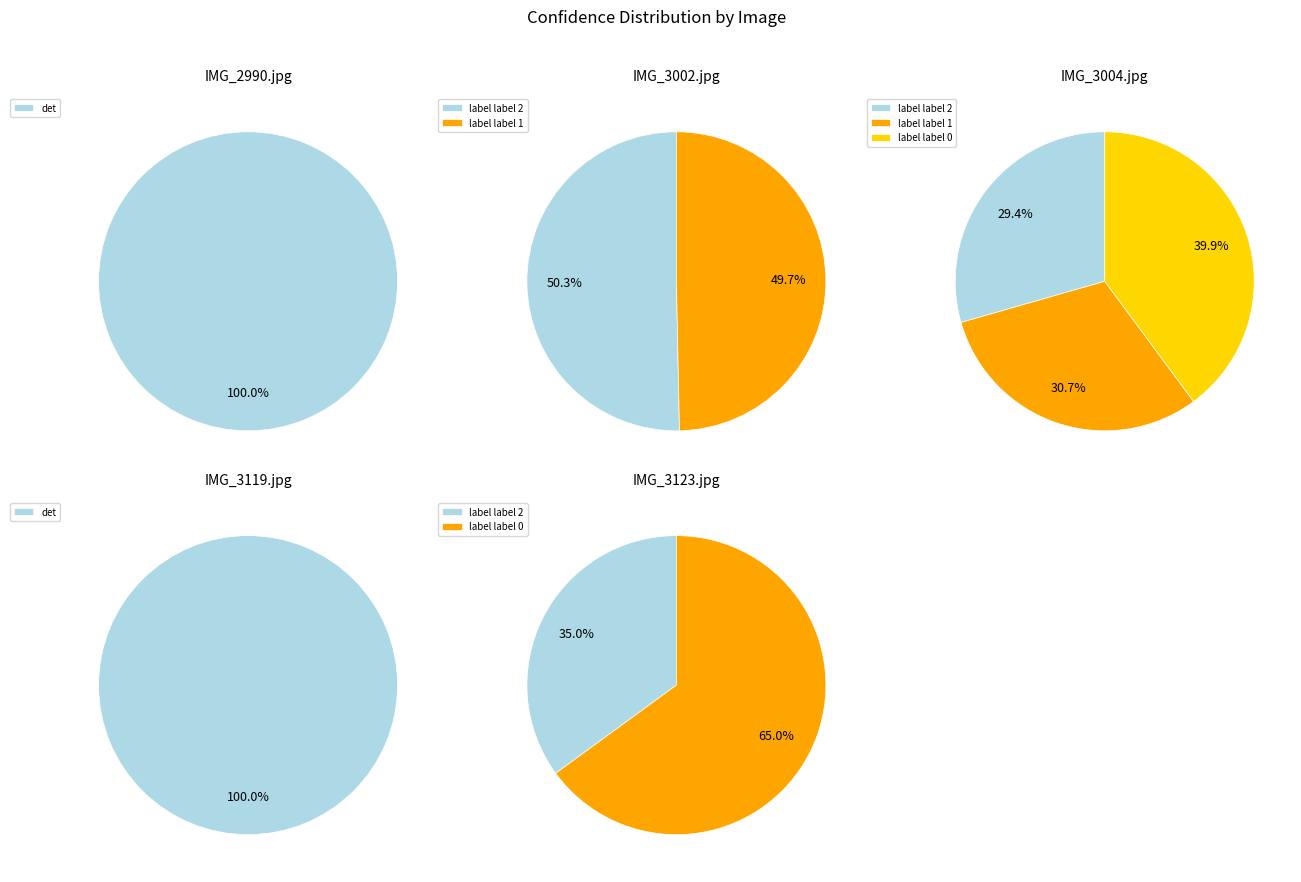

Which category has the biggest portion of the pie?

IMG_3119.jpg